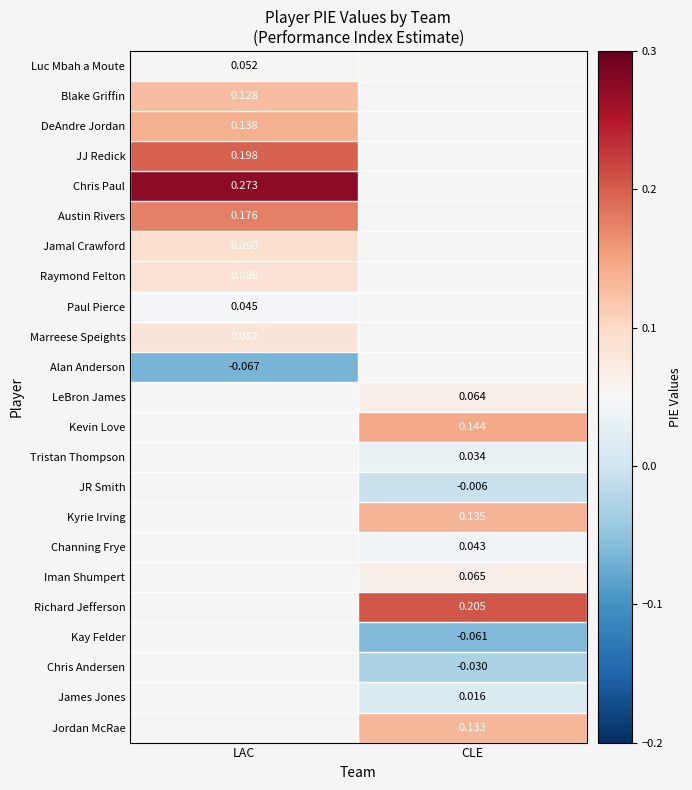

Is the value of Austin Rivers at LAC greater than the value of Chris Andersen at CLE?

Yes